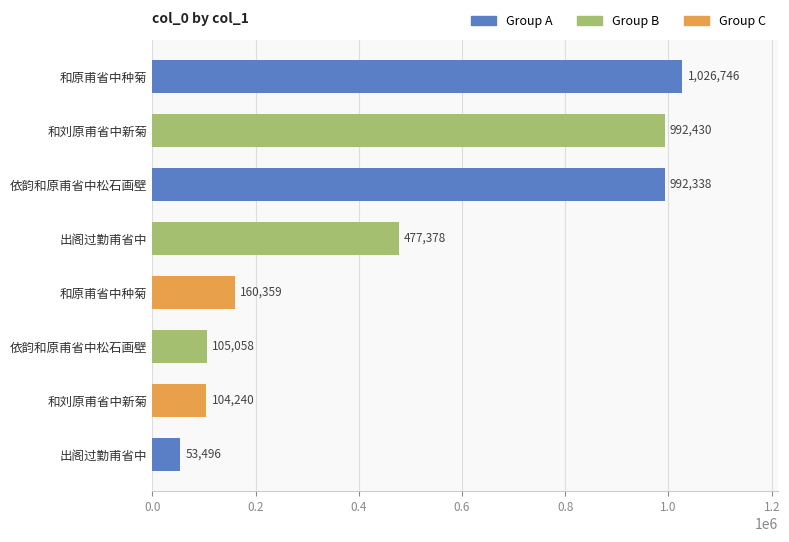

Does the chart contain any negative values?

No